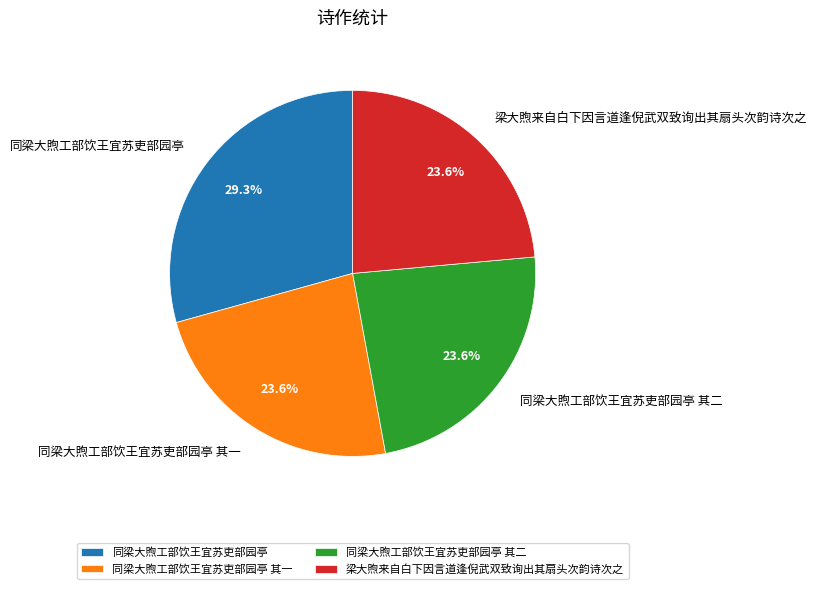

Is the sum of 同梁大煦工部饮王宜苏吏部园亭 其一 and 同梁大煦工部饮王宜苏吏部园亭 greater than half?

Yes